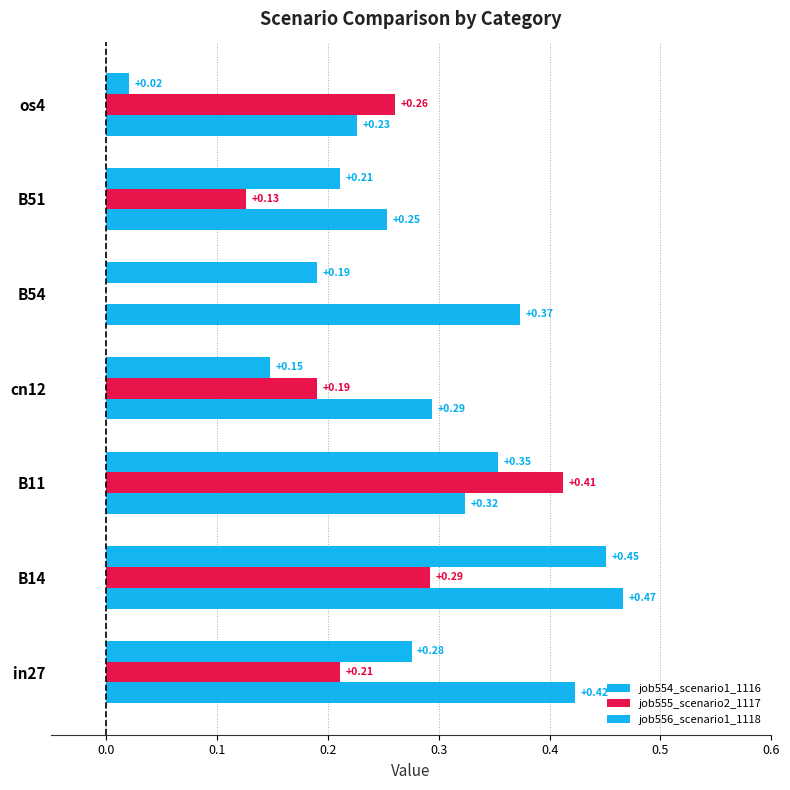

Where is job554_scenario1_1116 nearest to the value 0?

os4